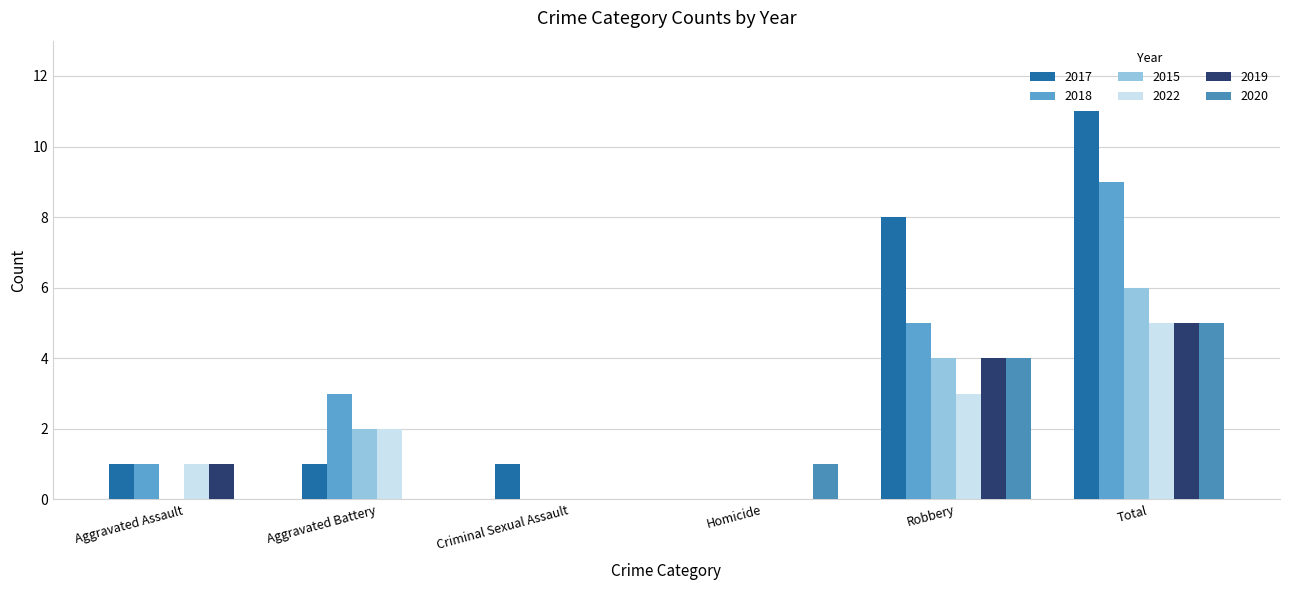

What is the spread (max minus min) of values at Total?

6